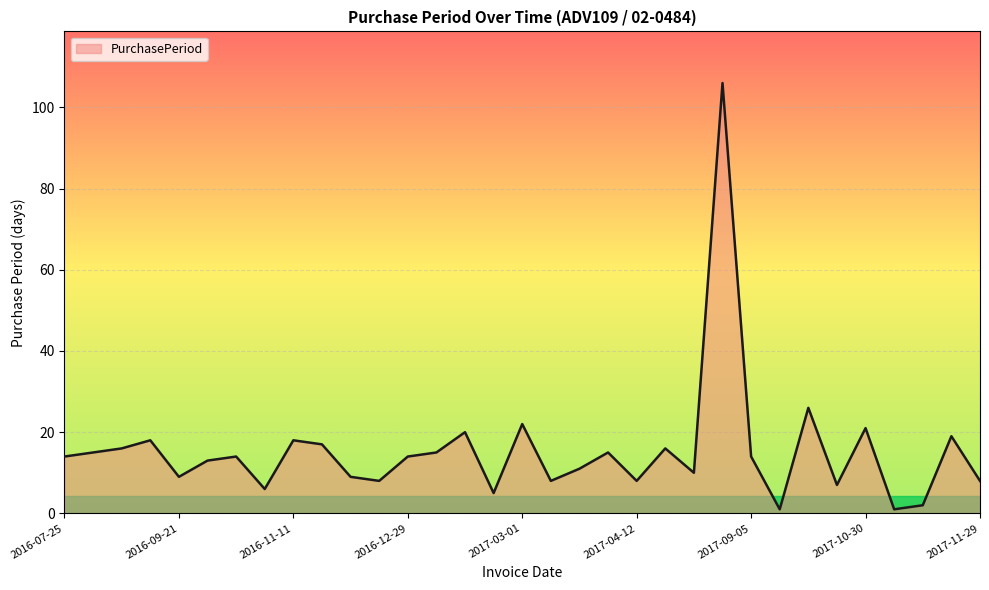

What is the difference between the maximum and minimum values?

105